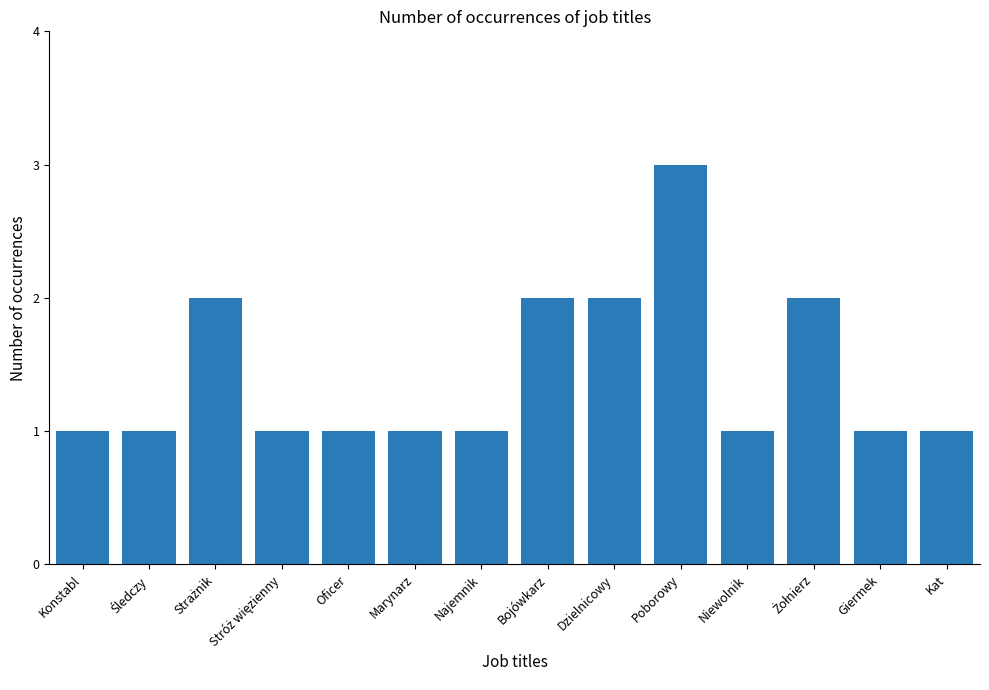

Which category has the highest value across all series?

Poborowy